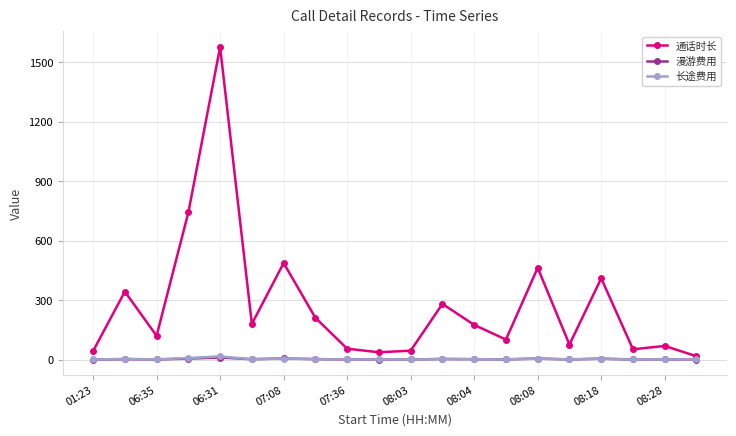

Which series has the largest total across all categories?

通话时长